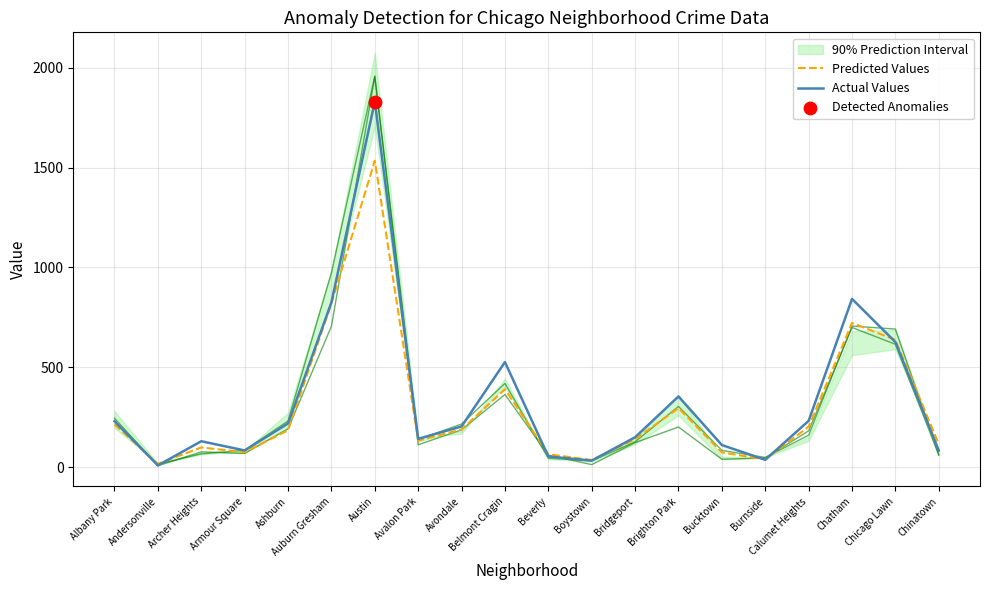

At which category is the sum across all series the highest?

Austin